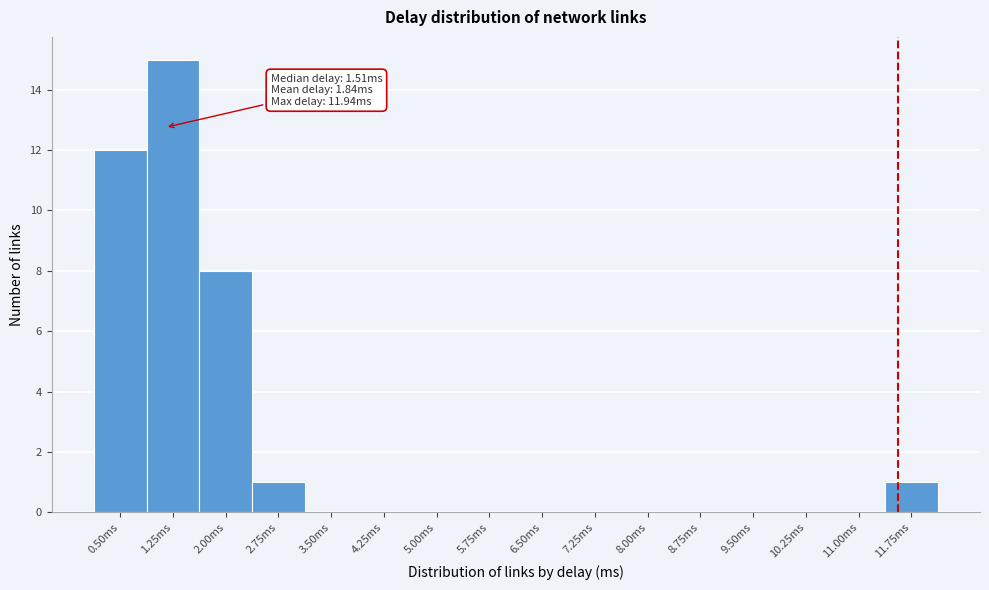

Reading right to left, list all the values displayed in this chart.

11.75ms=1	11.00ms=0	10.25ms=0	9.50ms=0	8.75ms=0	8.00ms=0	7.25ms=0	6.50ms=0	5.75ms=0	5.00ms=0	4.25ms=0	3.50ms=0	2.75ms=1	2.00ms=8	1.25ms=15	0.50ms=12